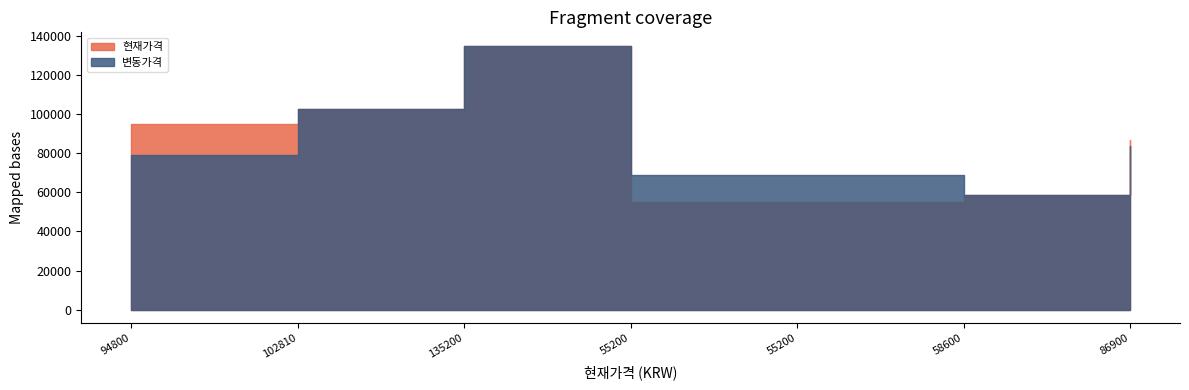

List the labels in order of 현재가격 value, smallest first.

55200, 55200, 58600, 86900, 94800, 102810, 135200